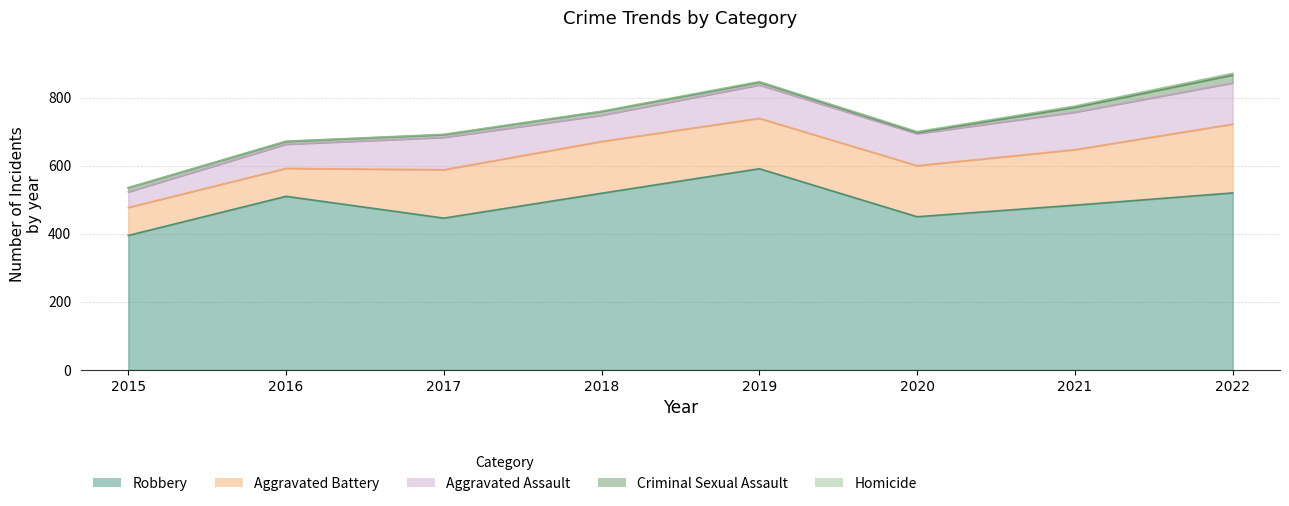

What is the difference between the Robbery values at 2019 and 2022?

71